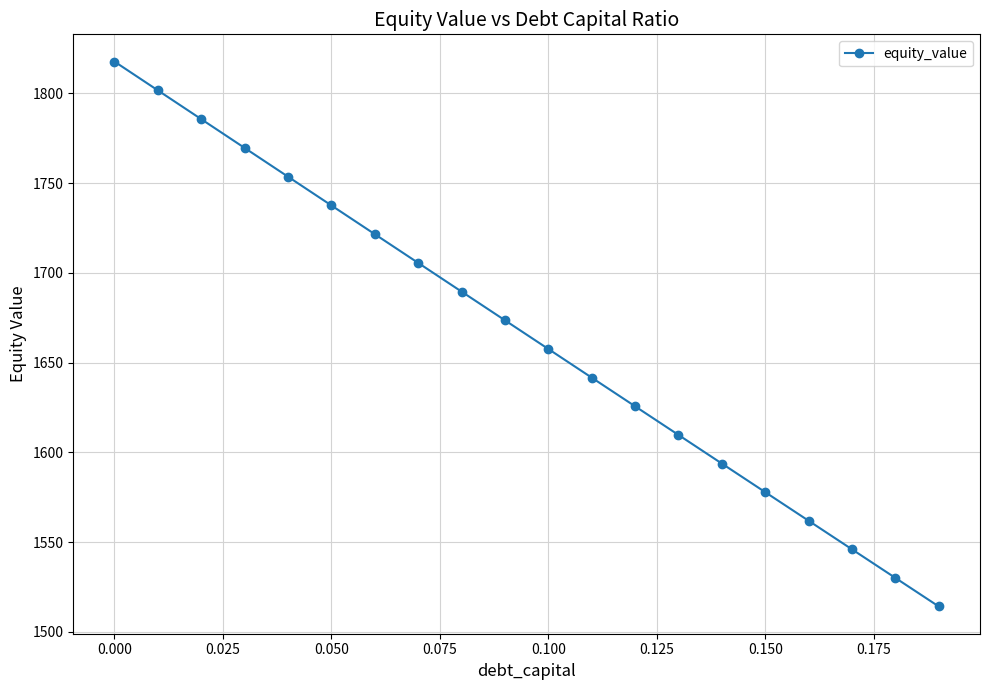

What is the difference between the second highest and second lowest values?

271.7